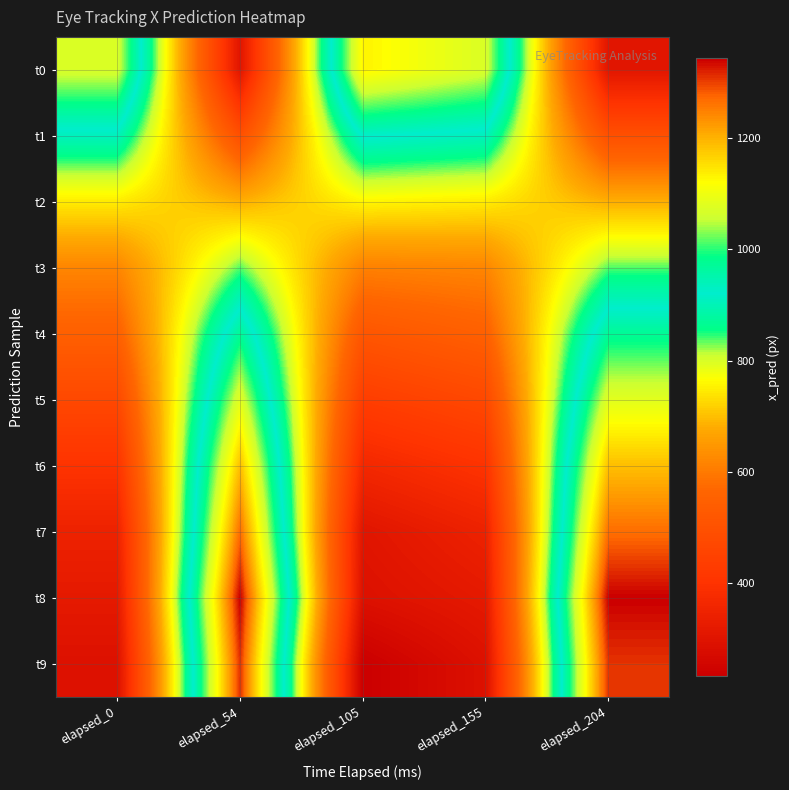

Reading left to right, transcribe all the data shown in this chart.

t0: elapsed_0=1072.1	elapsed_54=304.9	elapsed_105=1131.8	elapsed_155=1072.1	elapsed_204=304.9
t1: elapsed_0=907.3	elapsed_54=494.5	elapsed_105=927.7	elapsed_155=907.3	elapsed_204=494.5
t2: elapsed_0=748.4	elapsed_54=682.8	elapsed_105=759.1	elapsed_155=748.4	elapsed_204=682.8
t3: elapsed_0=620.4	elapsed_54=836.5	elapsed_105=612.2	elapsed_155=620.4	elapsed_204=836.5
t4: elapsed_0=548.6	elapsed_54=972.8	elapsed_105=515.9	elapsed_155=548.6	elapsed_204=972.8
t5: elapsed_0=471.1	elapsed_54=1082.7	elapsed_105=435.3	elapsed_155=471.1	elapsed_204=1082.7
t6: elapsed_0=401.9	elapsed_54=1186.7	elapsed_105=364.9	elapsed_155=401.9	elapsed_204=1186.7
t7: elapsed_0=345.9	elapsed_54=1267.3	elapsed_105=304.6	elapsed_155=345.9	elapsed_204=1267.3
t8: elapsed_0=319.1	elapsed_54=1343.5	elapsed_105=290.9	elapsed_155=319.1	elapsed_204=1343.5
t9: elapsed_0=291.7	elapsed_54=1308.5	elapsed_105=234.3	elapsed_155=291.7	elapsed_204=1308.5